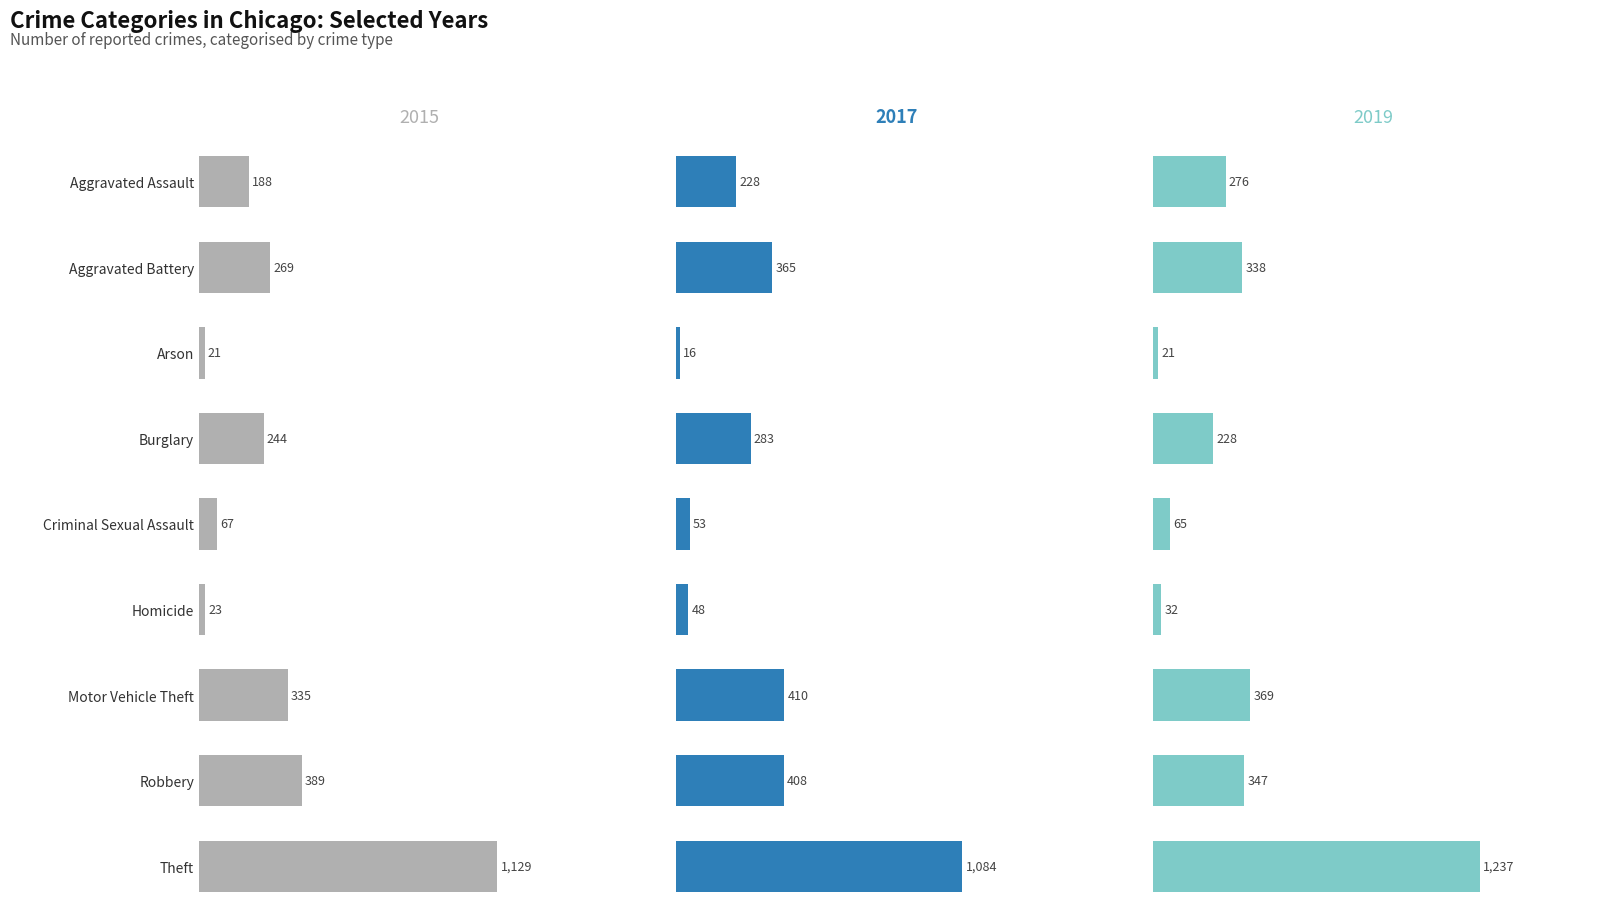

True or false: 2017 has a value of 1522 at Theft.

False